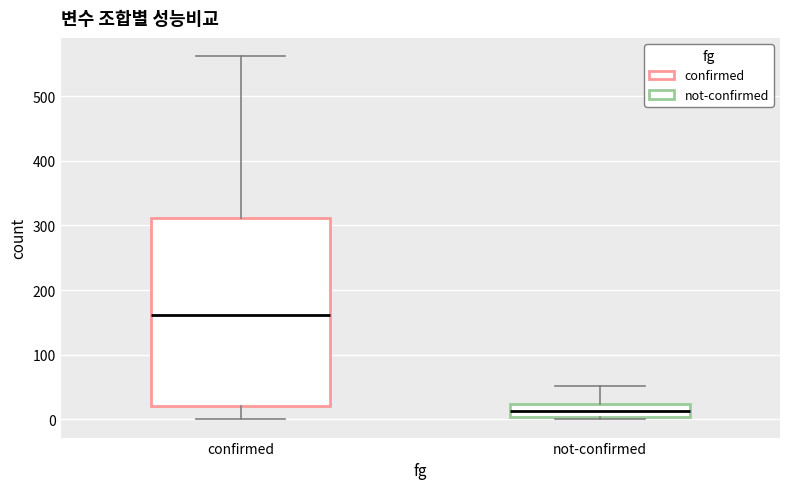

Reading left to right, transcribe this box plot: for each box, give where its median line is, the range the box spans, and where its two whiskers end, as read against the y-axis. The values are not printed on the chart, so give them approximately, as read against the axis.

confirmed: median 160, box 20 to 310, whiskers 0 to 560
not-confirmed: median 10, box 0 to 20, whiskers 0 to 50